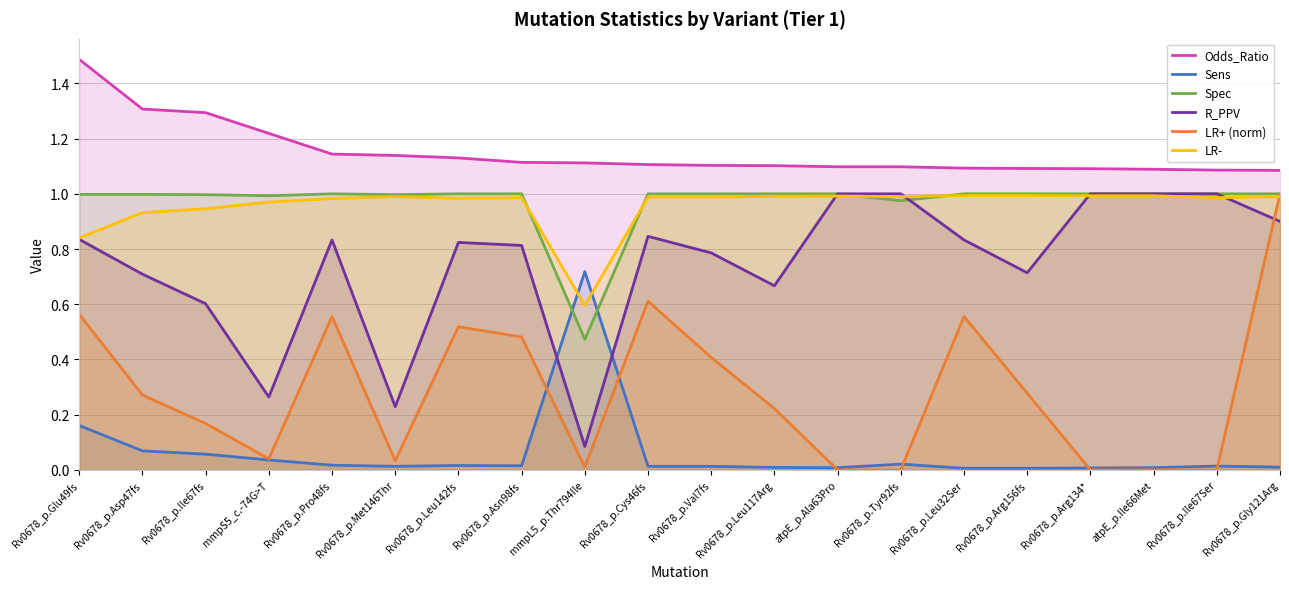

What is the label of the 18th point from the right?

Rv0678_p.Ile67fs